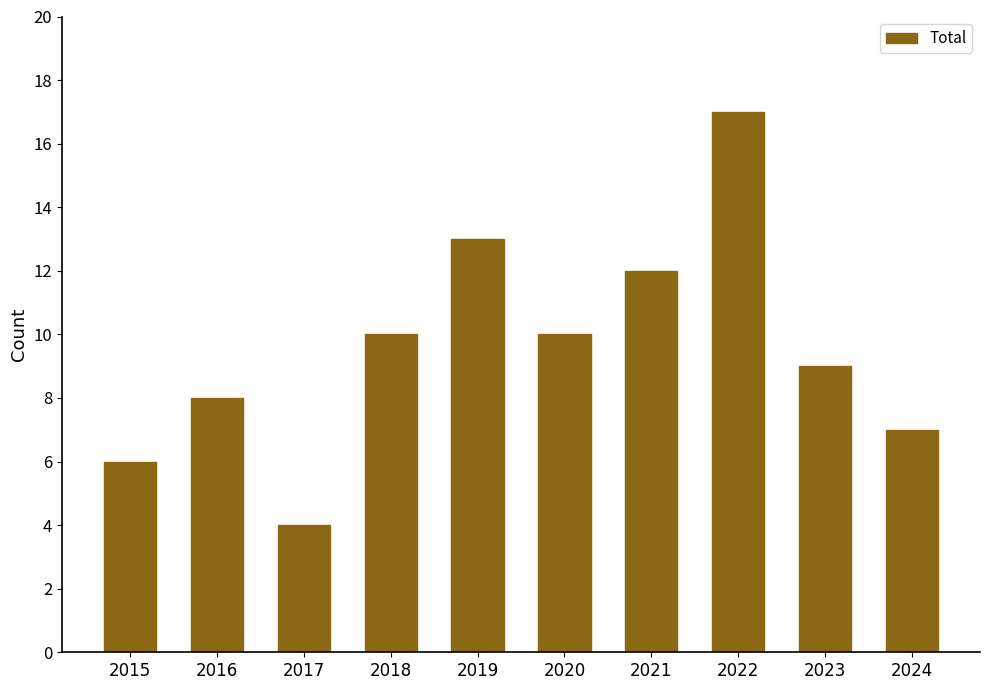

What is the difference between the values at 2024 and 2019?

6